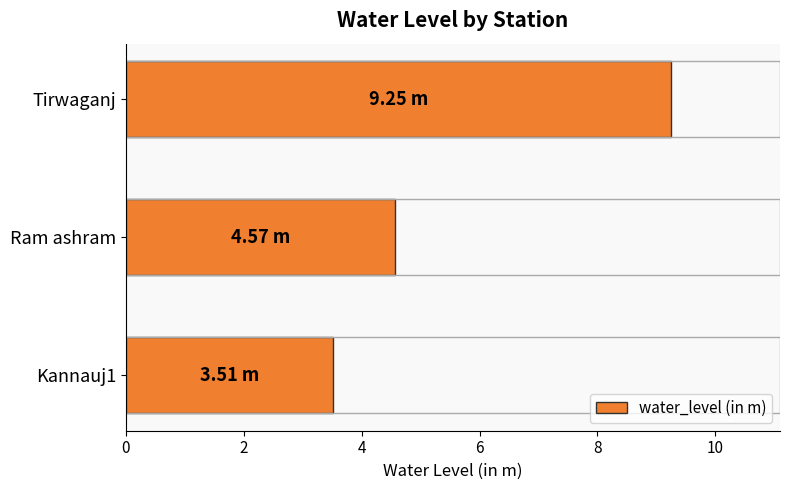

At which label is the value closest to 6?

Ram ashram